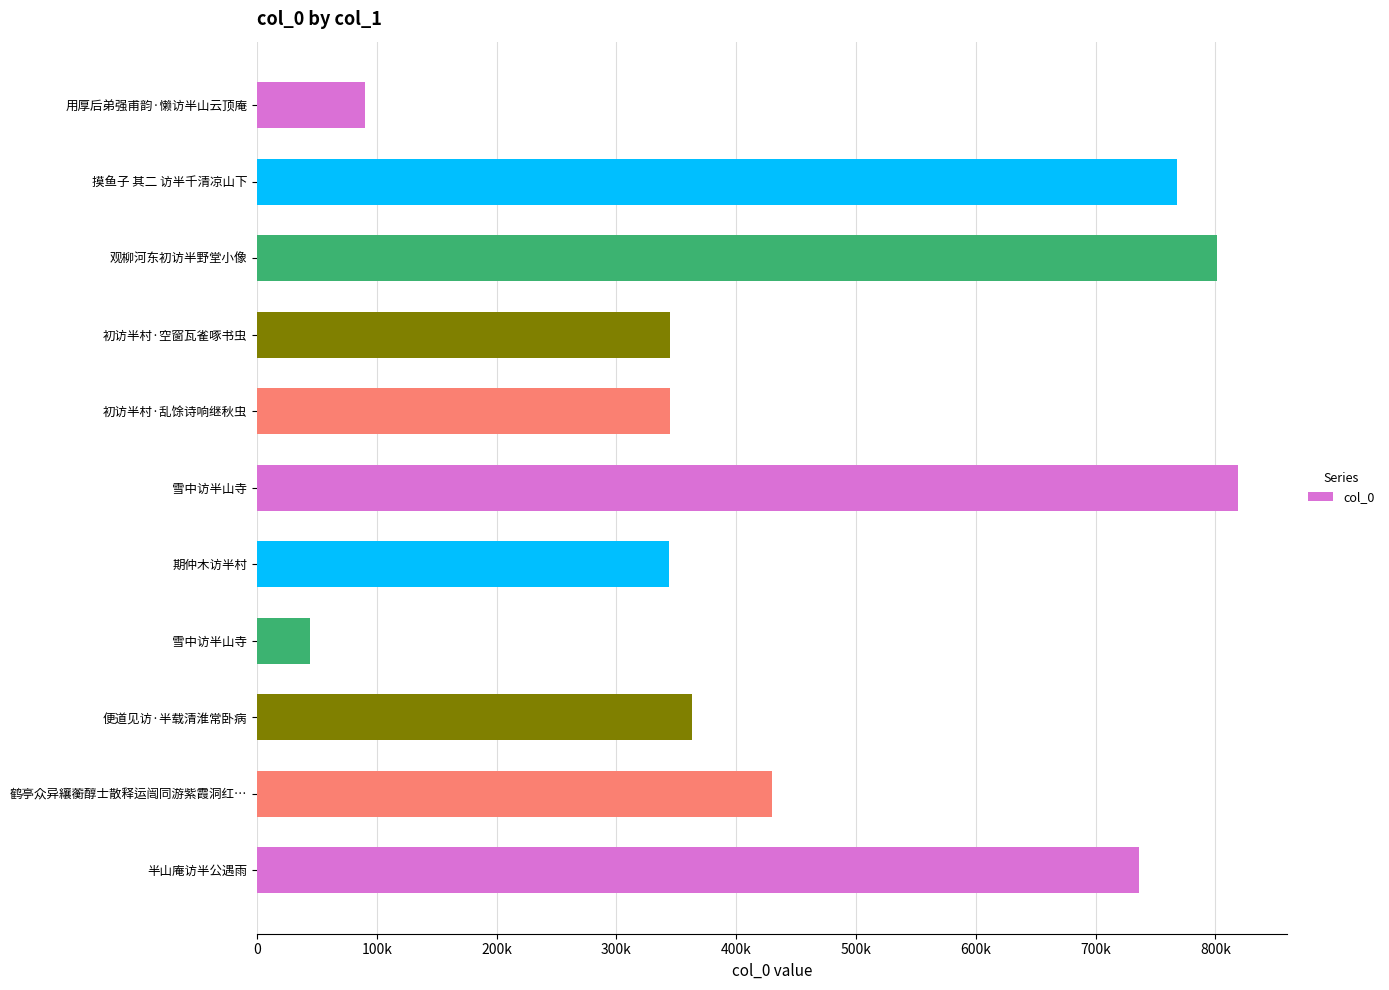

What is the difference between the maximum and minimum values?

774165